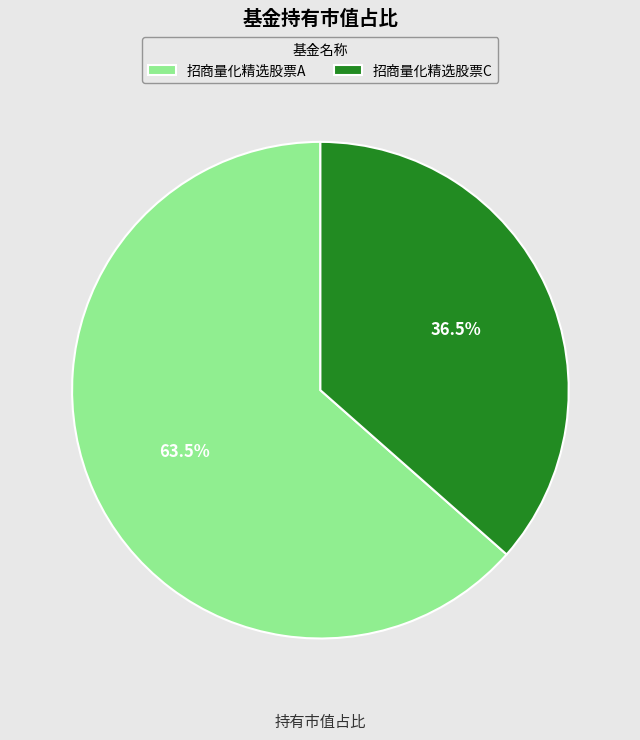

Is 招商量化精选股票C the majority of the pie?

No